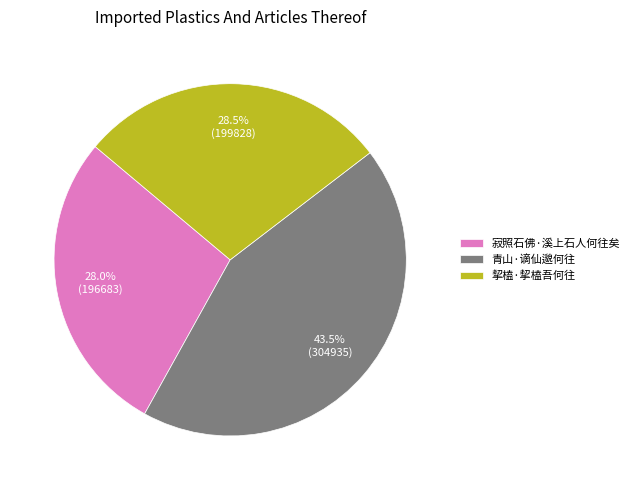

Between 青山·谪仙邈何往 and 寂照石佛·溪上石人何往矣, which is larger?

青山·谪仙邈何往